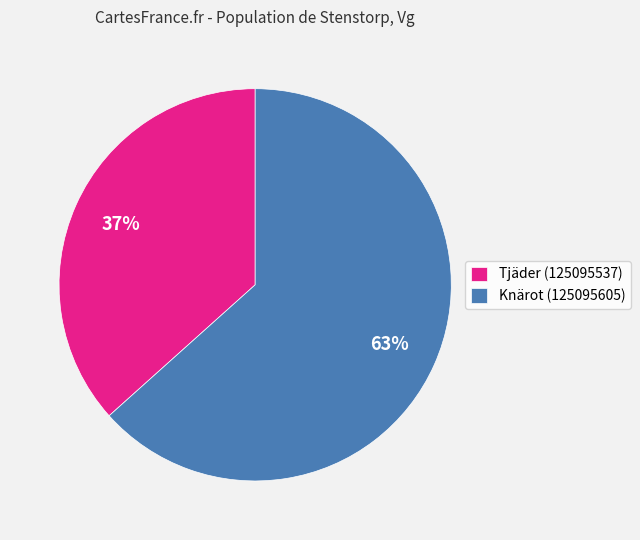

To the nearest percent, what percentage of the pie is Tjäder (125095537)?

37%